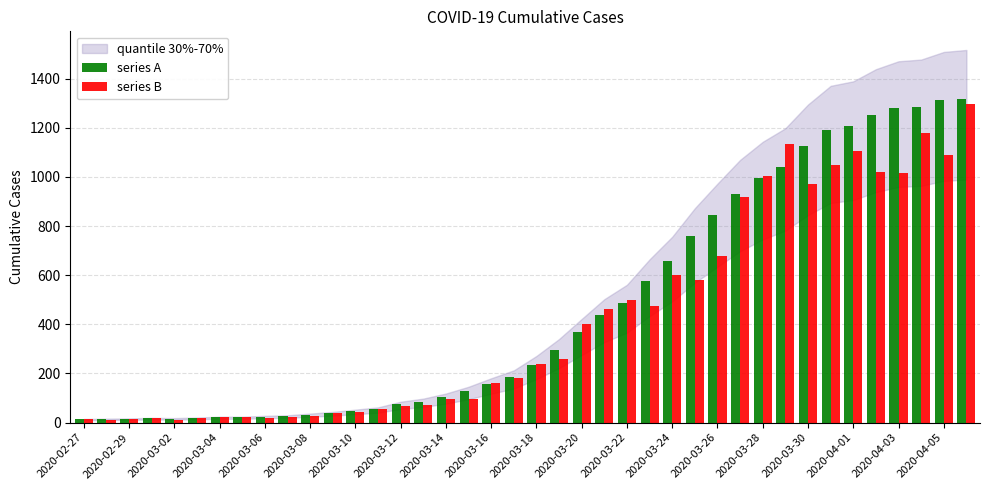

What is the difference between the maximum and minimum values in the series B series?

1285.9